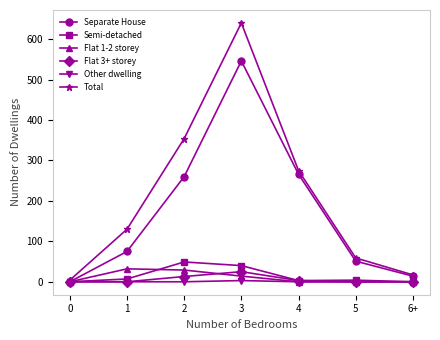

Is the value of Total at 2 greater than the value of Separate House at 2?

Yes